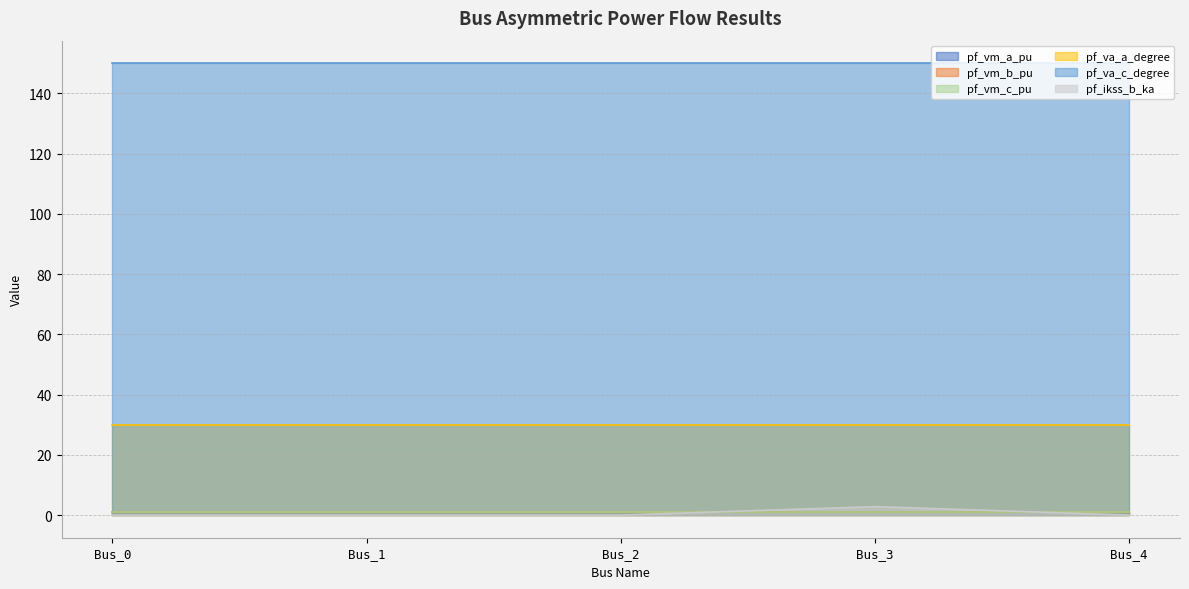

What is the value of the pf_va_c_degree point at the 1st from the left?

150.0